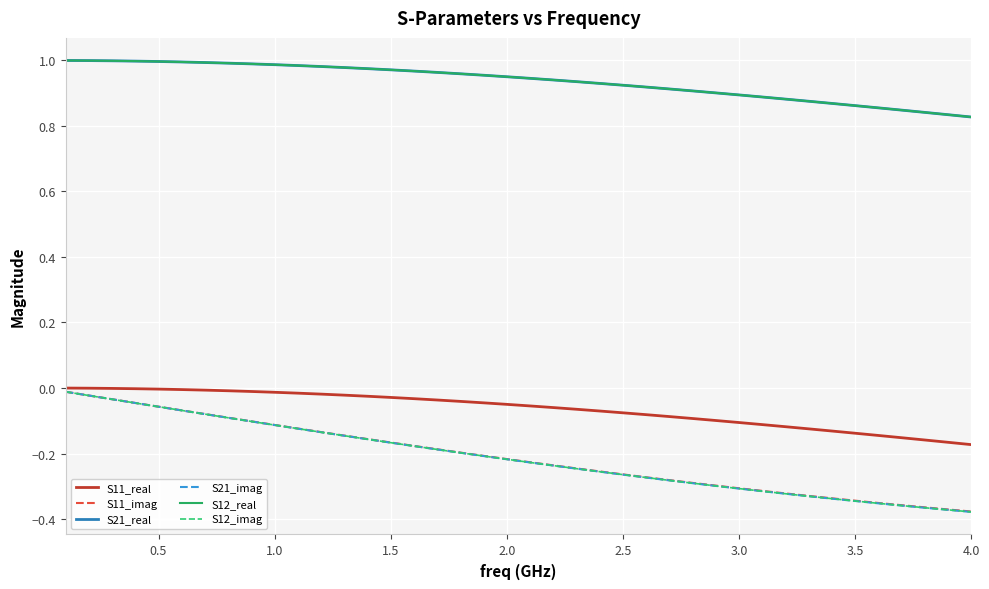

True or false: S11_imag and S11_real intersect in this chart.

False